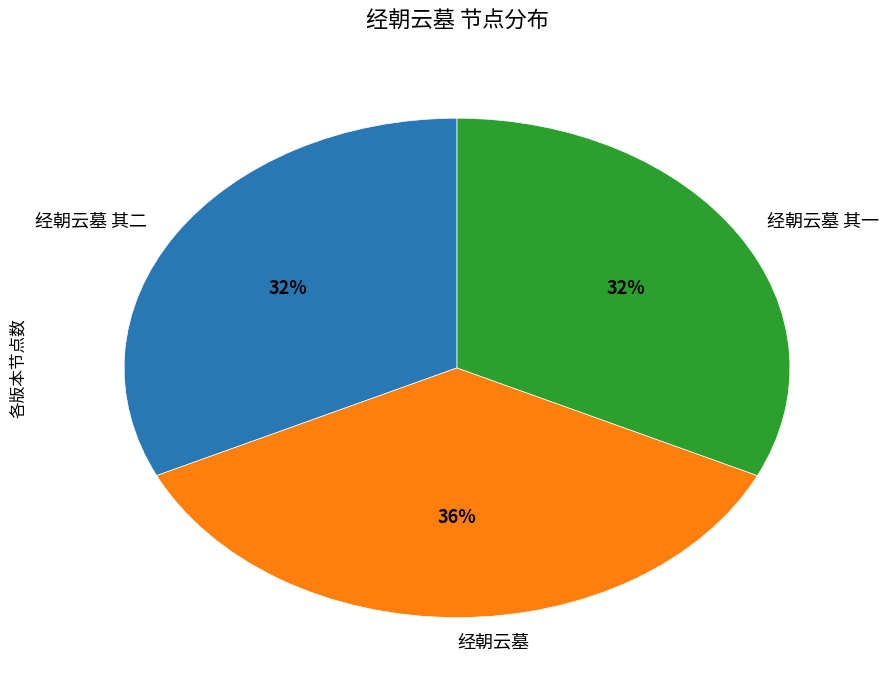

The 经朝云墓 其二 slice represents 32% of the pie. True or false?

True